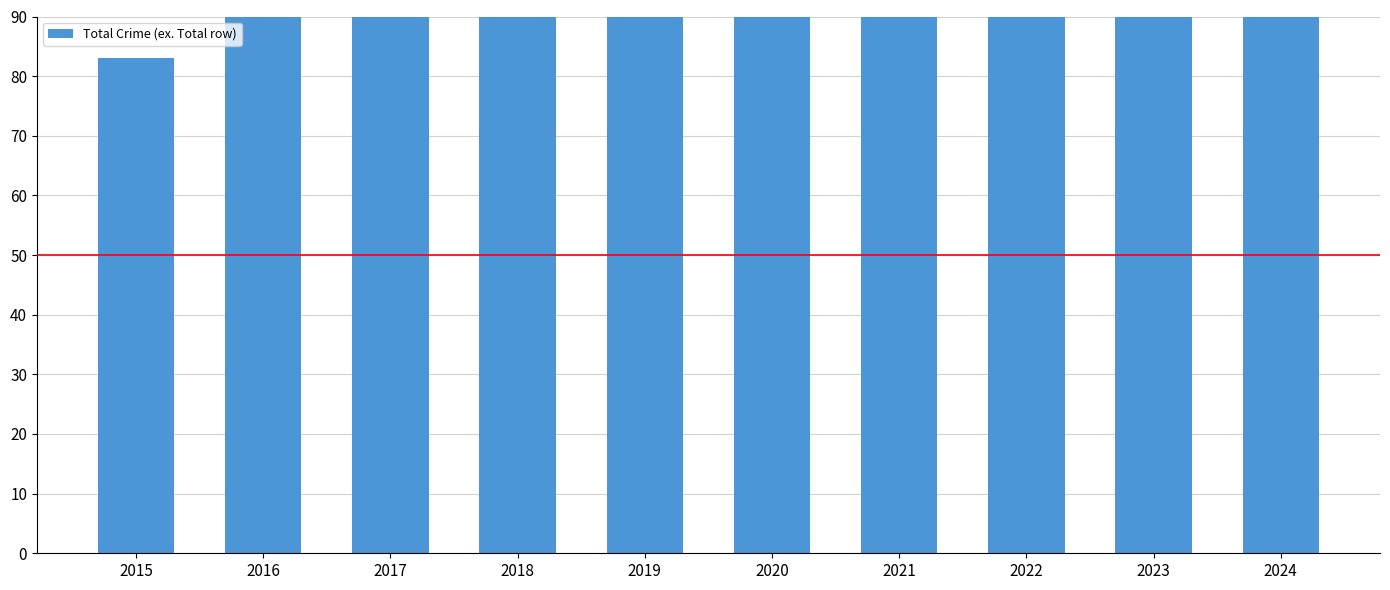

What is the average value?

128